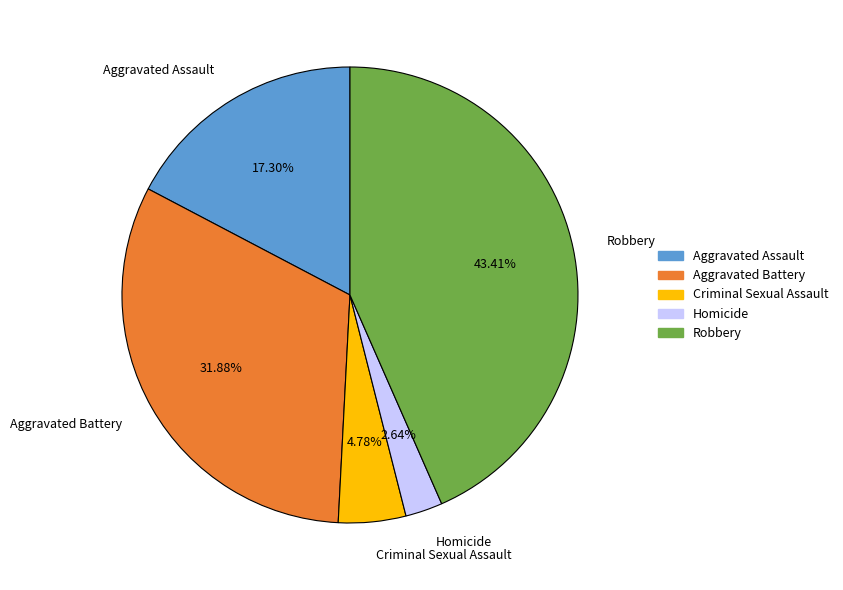

Is Homicide the majority of the pie?

No